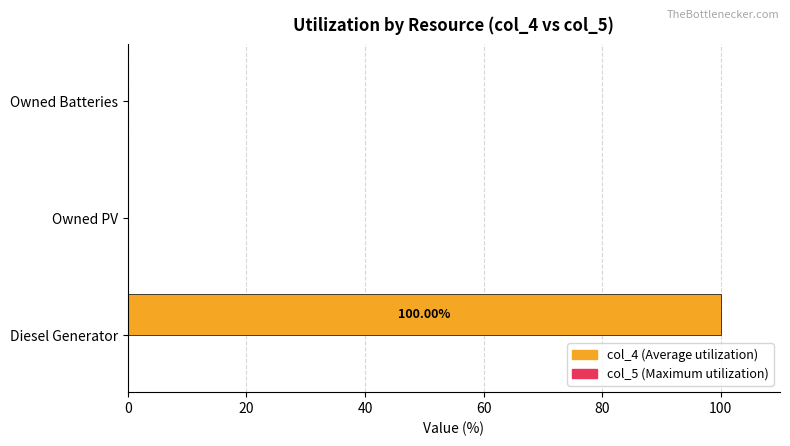

What is the change in value from Diesel Generator to Owned Batteries?

-100